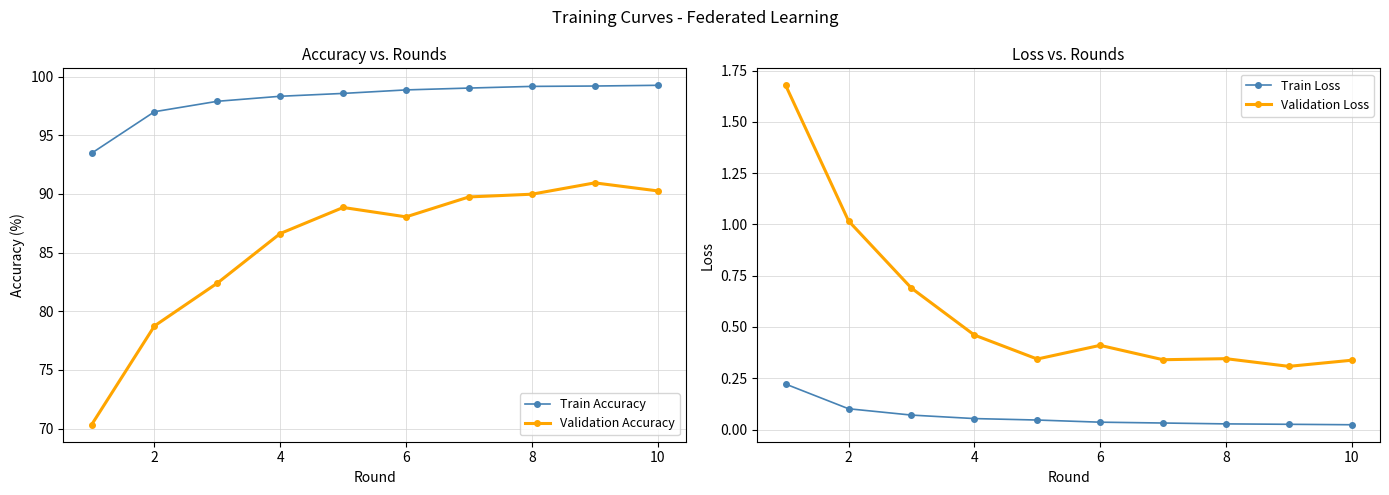

How many lines are shown in the chart?

4